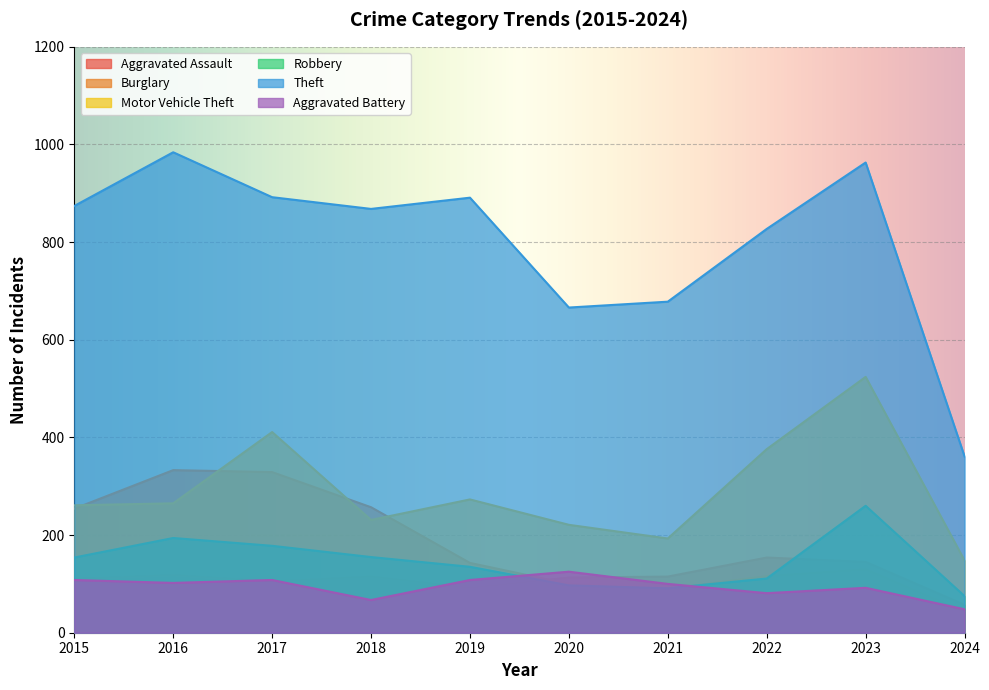

Reading right to left, list all the values displayed in this chart.

Aggravated Assault: 57	145	154	115	113	92	115	105	118	110
Burglary: 43	130	116	90	100	143	257	329	333	254
Motor Vehicle Theft: 148	524	376	193	221	273	231	411	265	261
Robbery: 75	260	111	91	97	135	155	178	194	154
Theft: 361	963	827	678	666	891	868	892	984	874
Aggravated Battery: 48	92	81	100	125	108	67	108	102	108